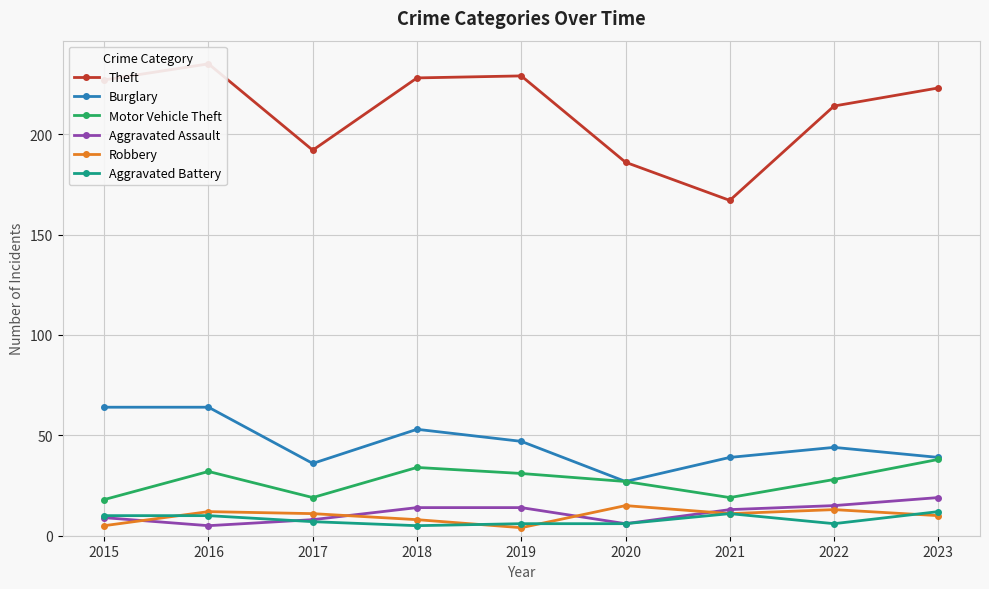

Rank the series by their maximum value, from highest to lowest.

Theft, Burglary, Motor Vehicle Theft, Aggravated Assault, Robbery, Aggravated Battery